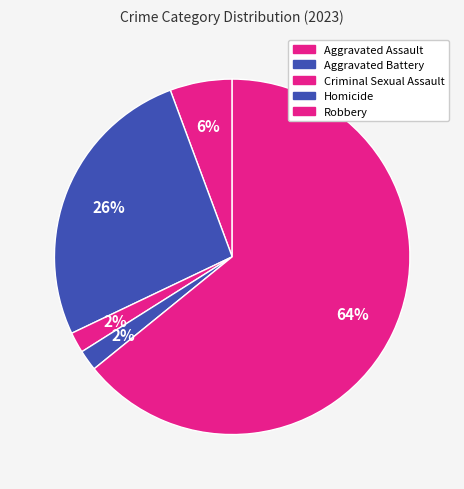

What is the largest slice in the pie chart?

Robbery